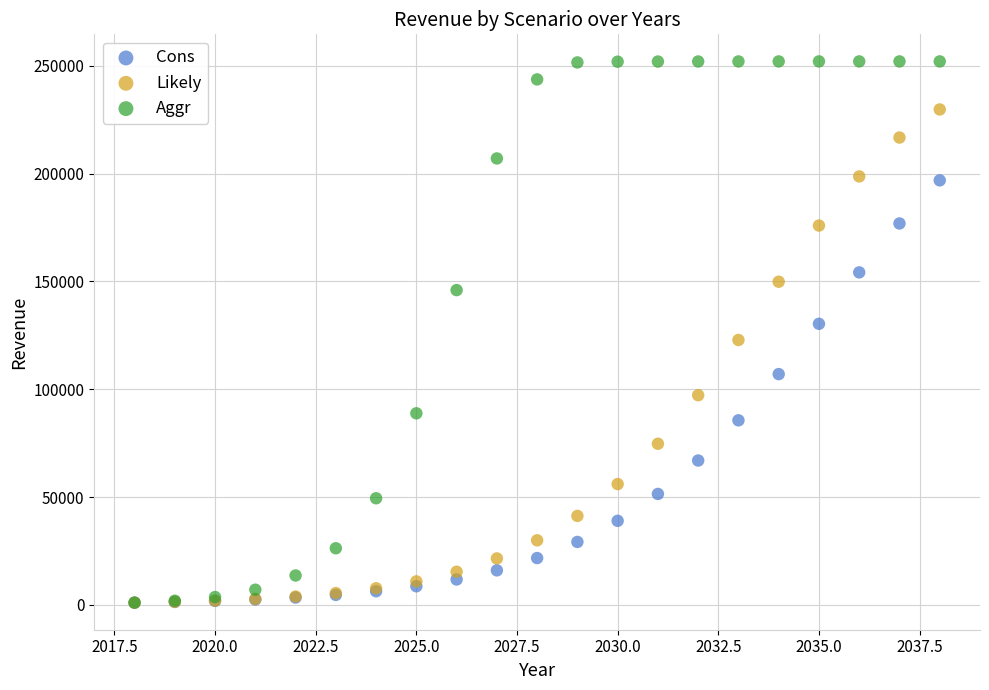

Which series has the widest spread of Y values?

Aggr